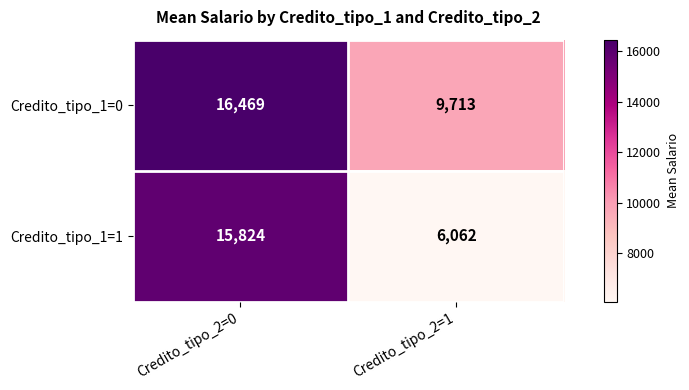

Which series has the largest total across all categories?

Credito_tipo_1=0